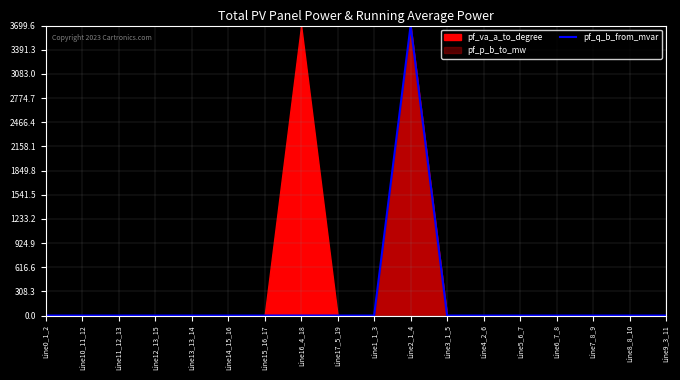

What is the average value?

205.5